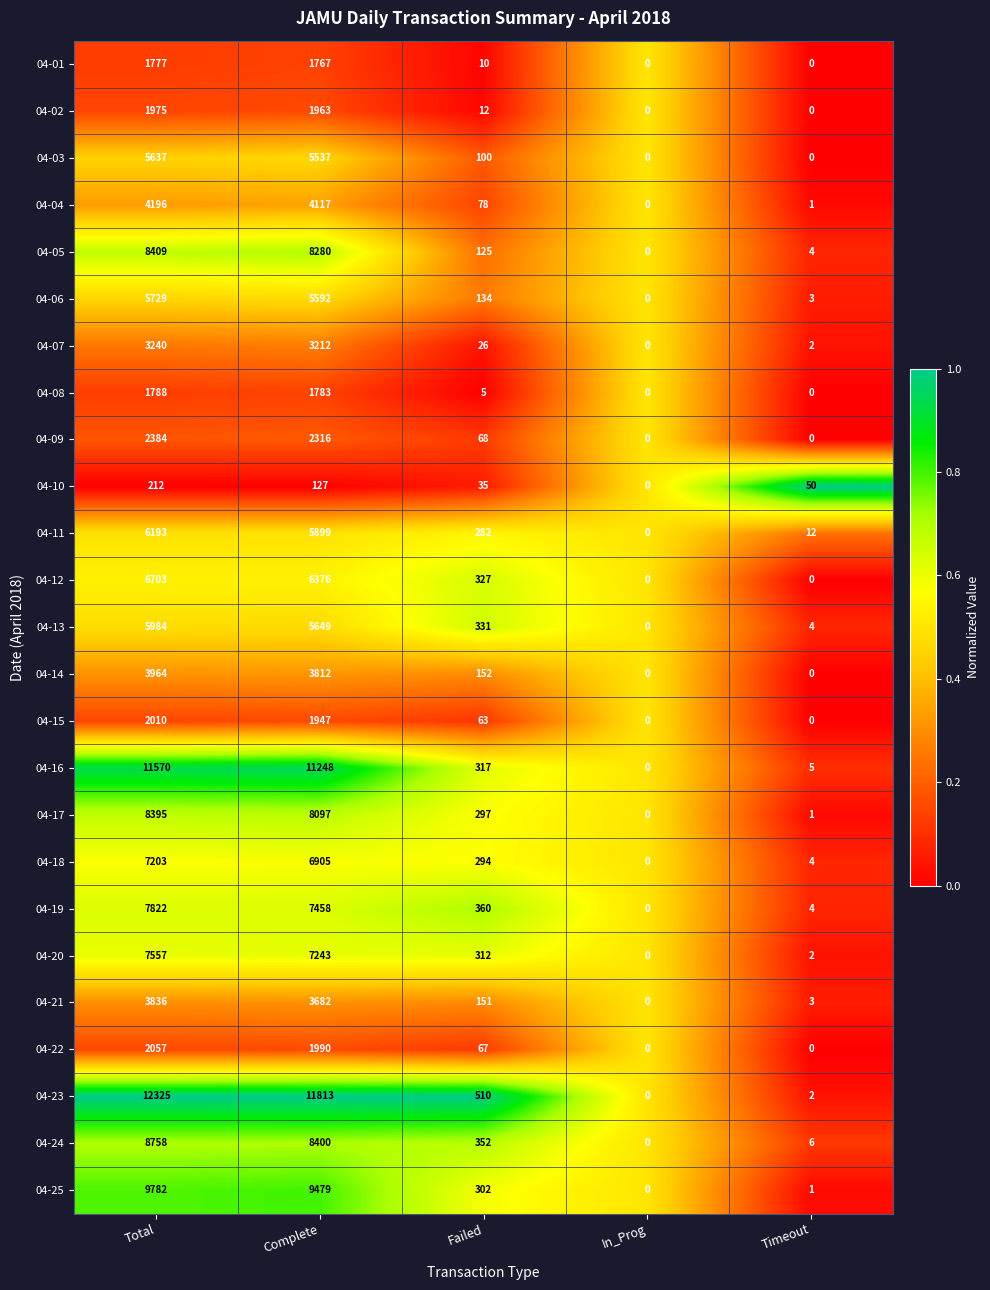

What is the sum of the 04-20 values at Failed and Timeout?

314